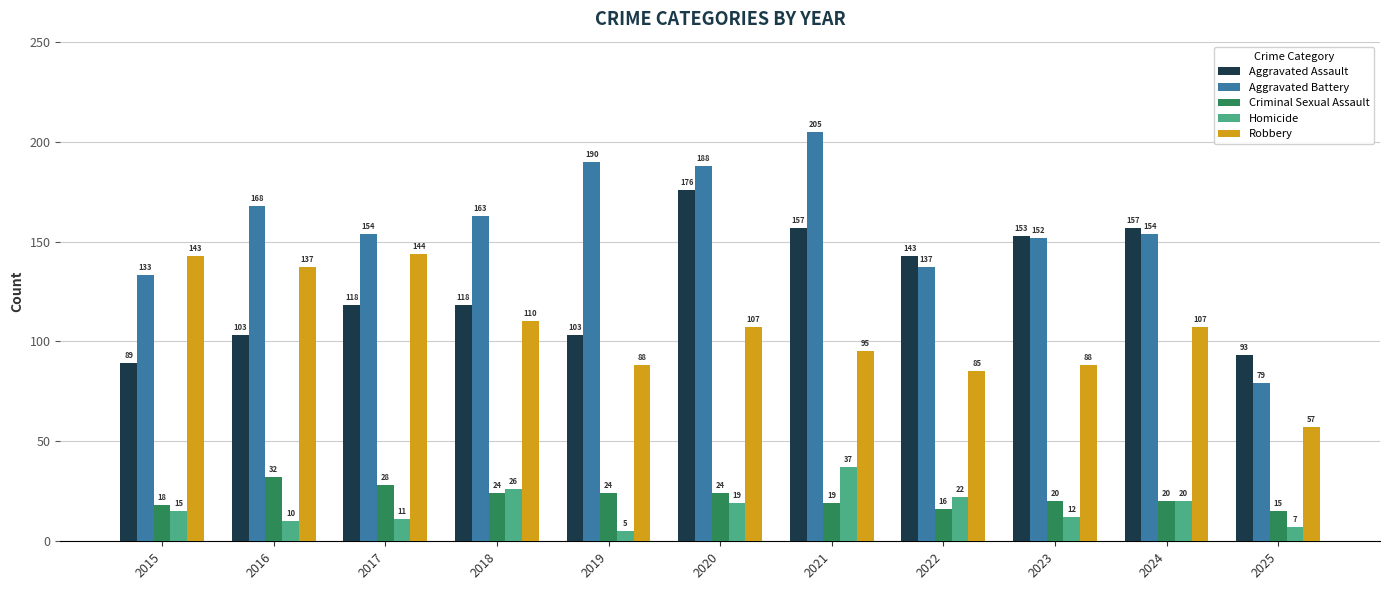

At which label does Aggravated Battery first exceed 154?

2016